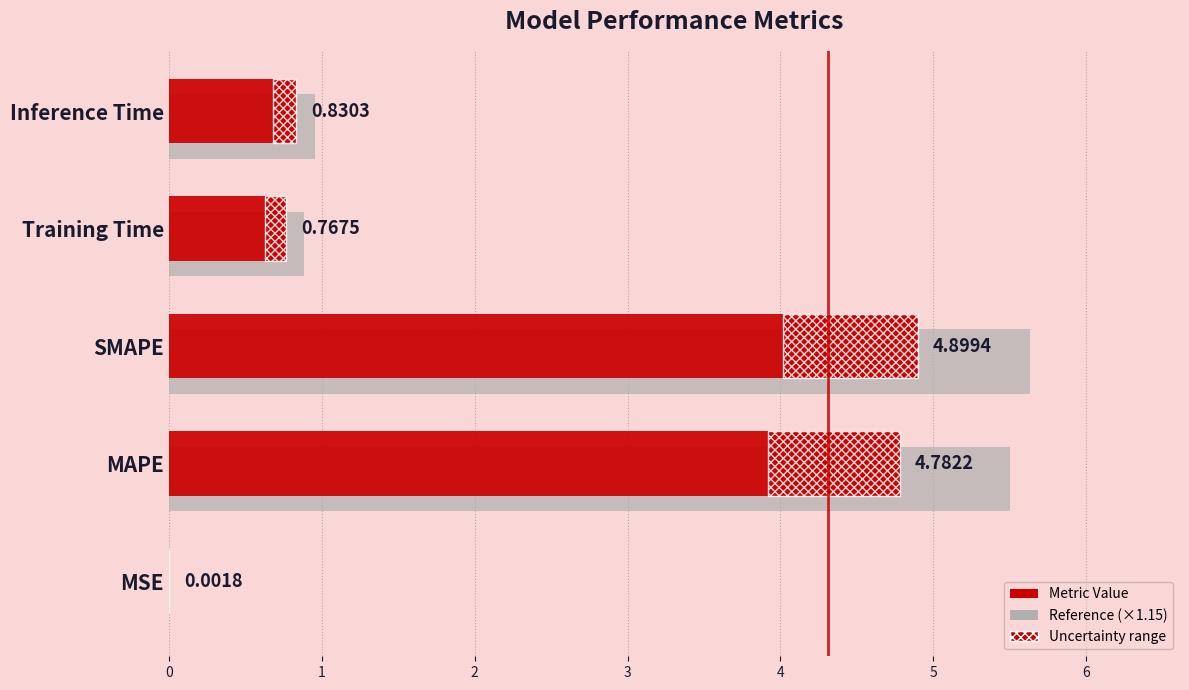

What is the difference between the values at Inference Time and SMAPE?

4.1